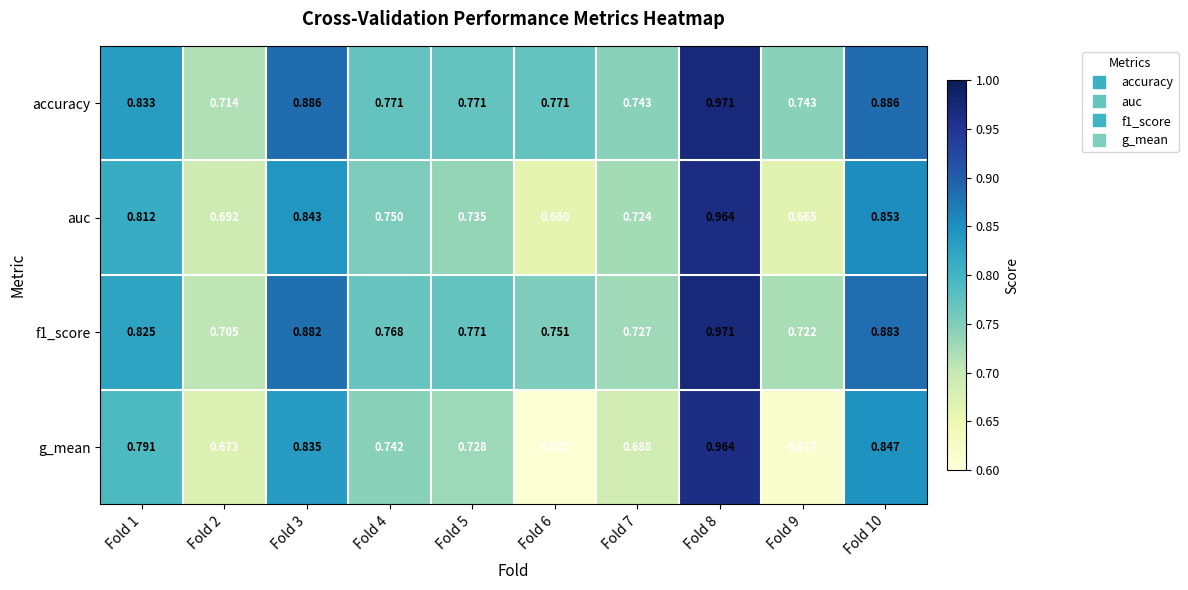

Which series changed the most between Fold 3 and Fold 8?

g_mean